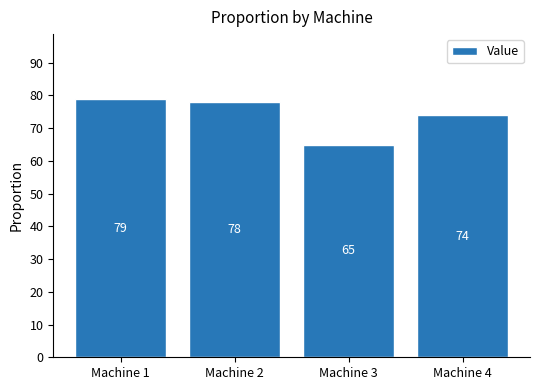

Where is the data nearest to the value 72?

Machine 4